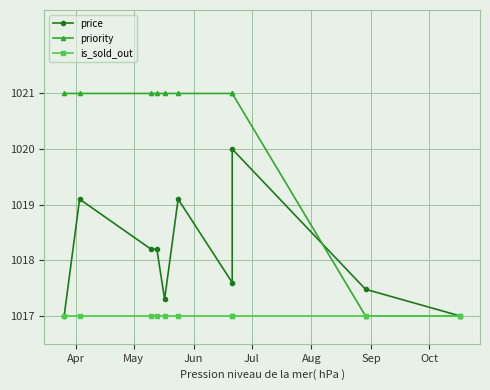

Reading left to right, what are all the values shown in this chart?

price: 1017.0	1019.1	1018.2	1018.2	1017.3	1019.1	1017.6	1020.0	1017.5	1017.0
priority: 1021.0	1021.0	1021.0	1021.0	1021.0	1021.0	1021.0	1021.0	1017.0	1017.0
is_sold_out: 1017.0	1017.0	1017.0	1017.0	1017.0	1017.0	1017.0	1017.0	1017.0	1017.0